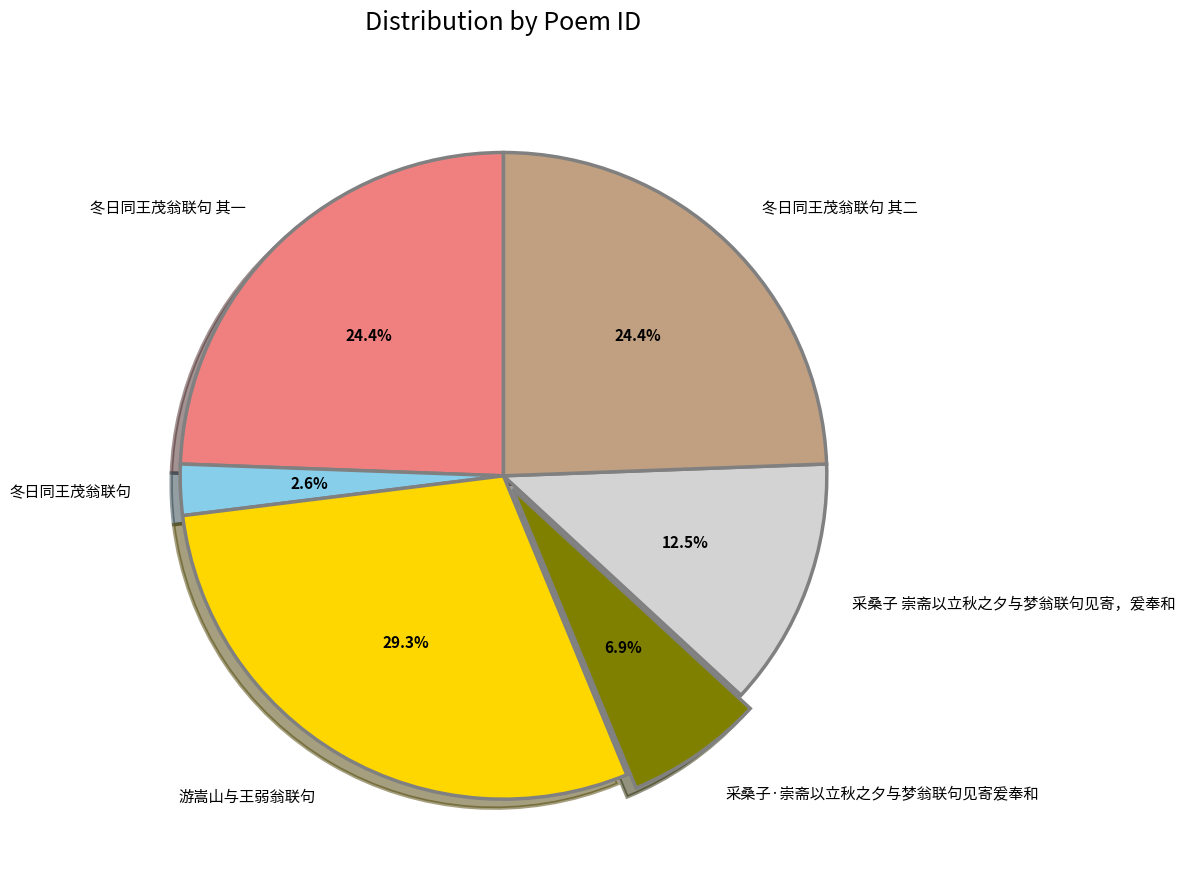

Is it true that 冬日同王茂翁联句 其一 is 24% of the pie?

True